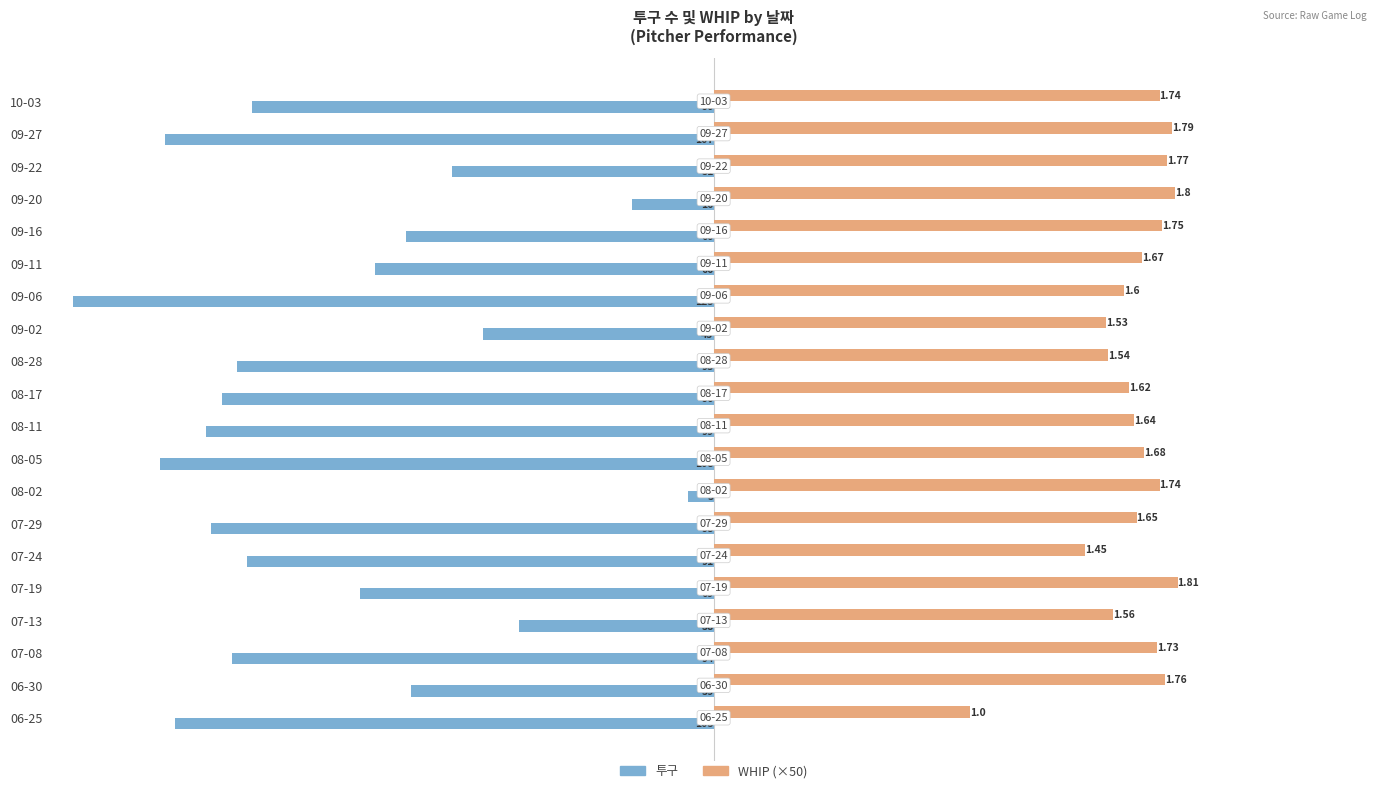

What is the label of the 2nd bar from the left?

06-30